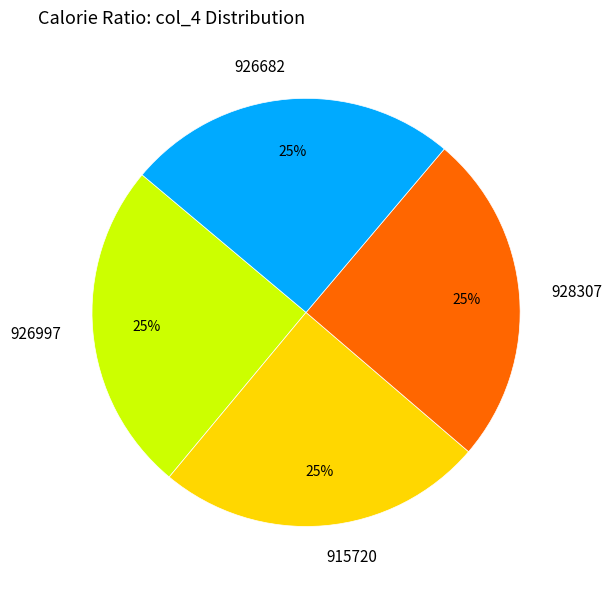

True or false: 926682 accounts for 25% of the total.

True